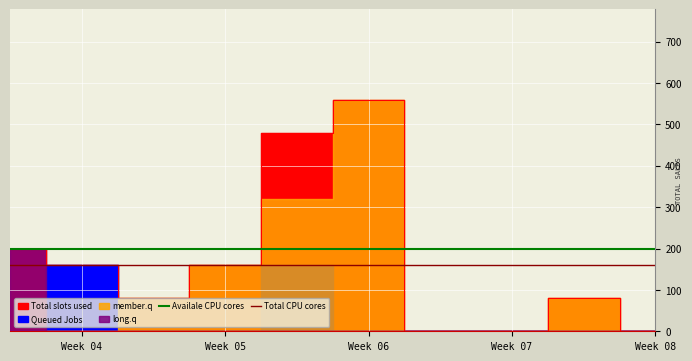

What is the minimum value for Total CPU cores?

160